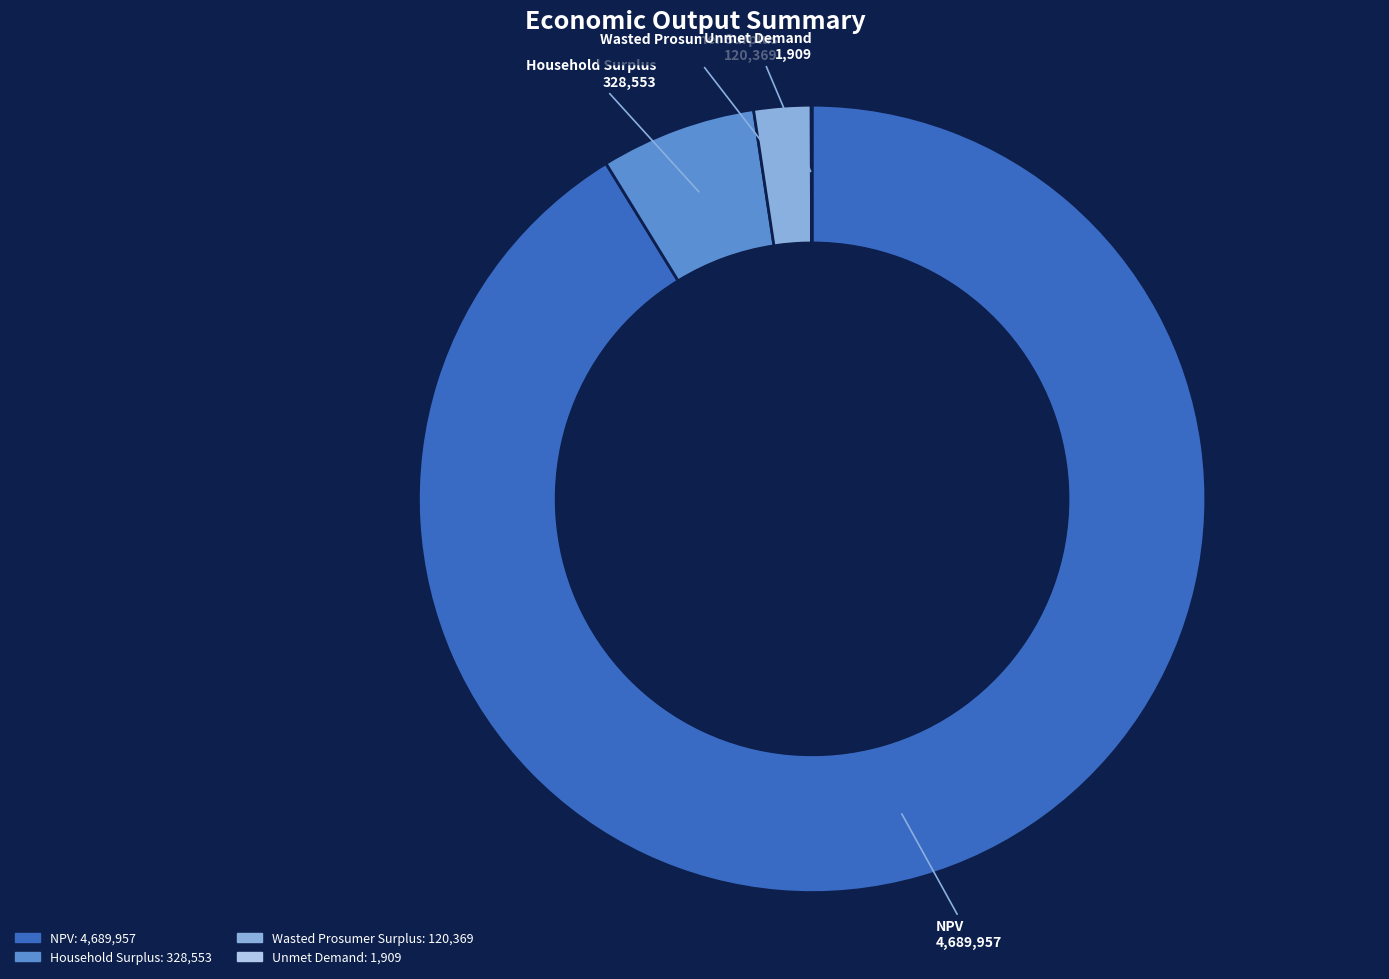

Is it true that Wasted Prosumer Surplus is 2% of the pie?

True